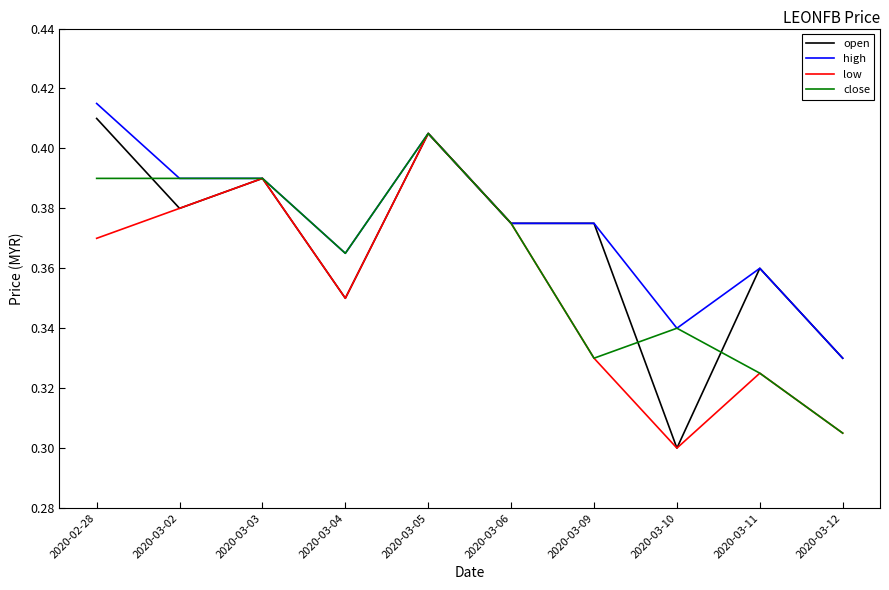

Which category has the highest value in the high series?

2020-02-28